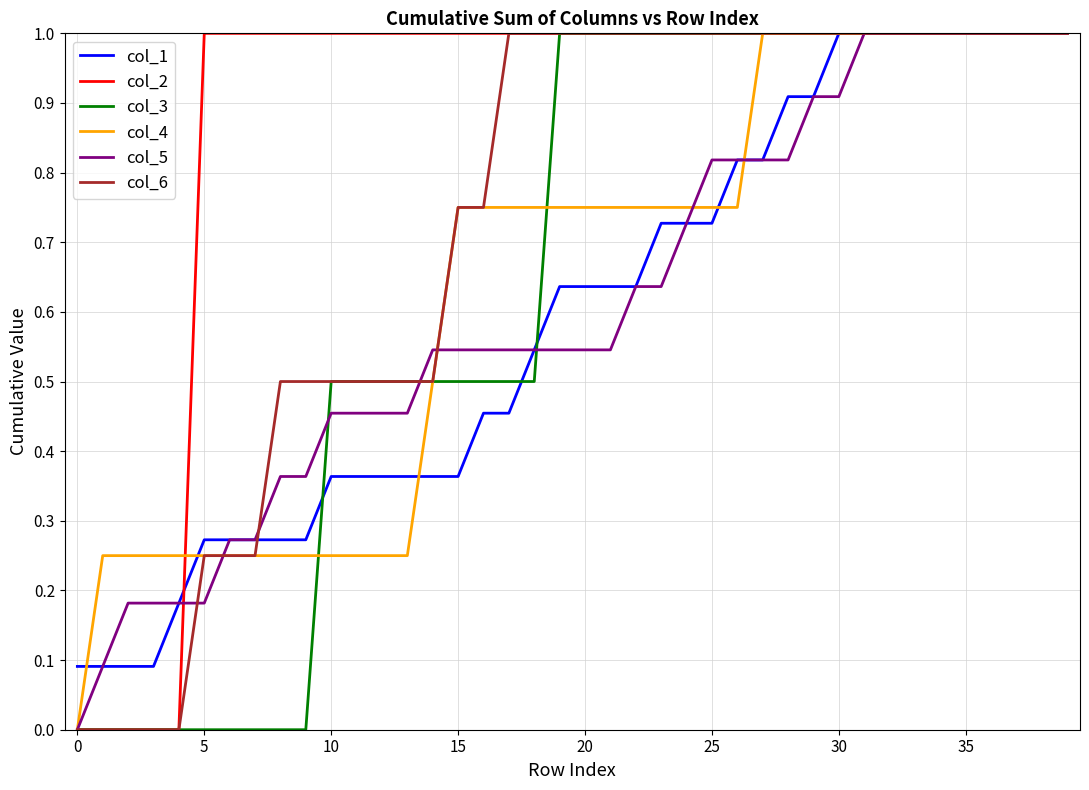

Which series has the largest total across all categories?

col_2